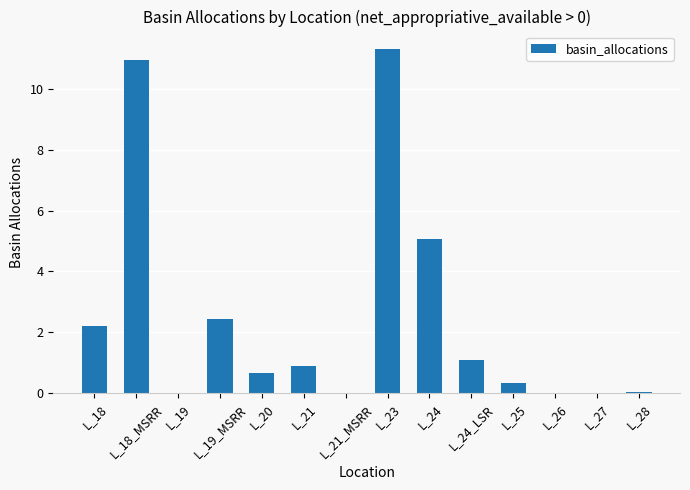

What is the change in value from L_21 to L_23?

+10.4